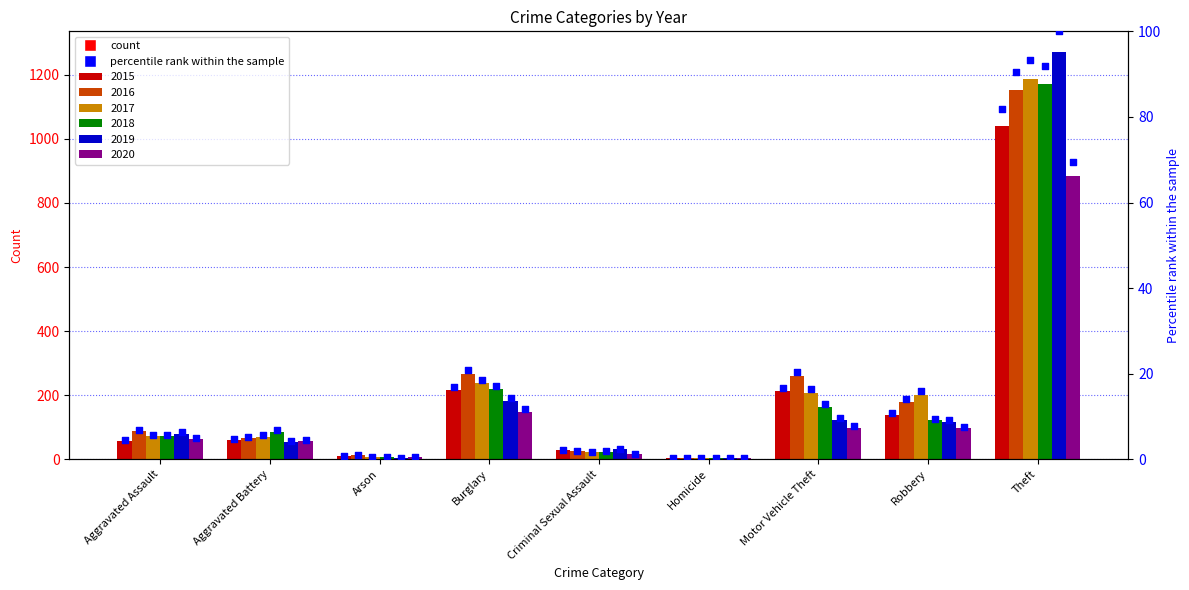

What is the change in value from Homicide to Robbery?

+10.5